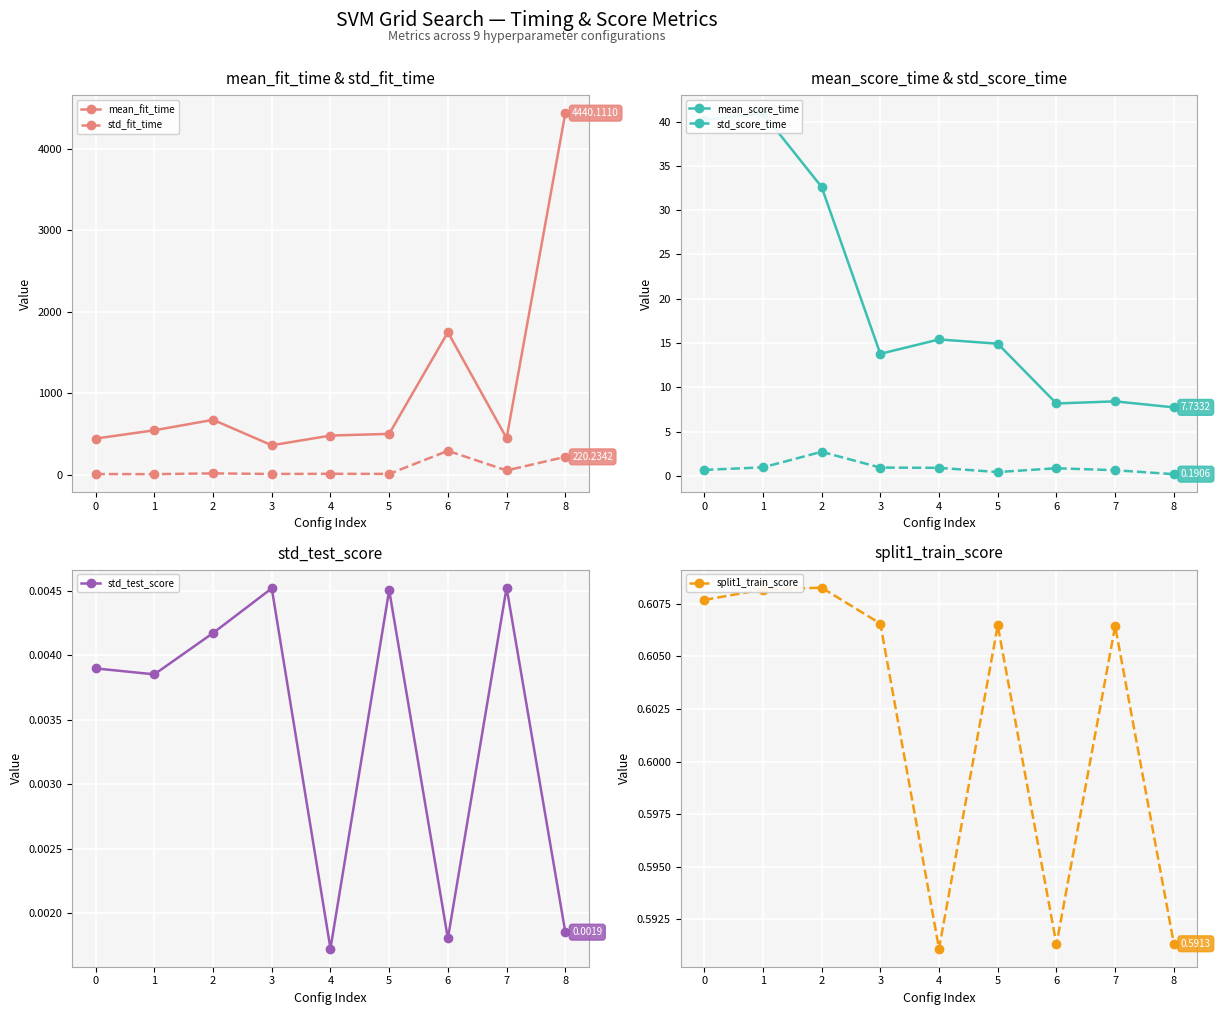

Which series has the largest range (max minus min)?

mean_fit_time